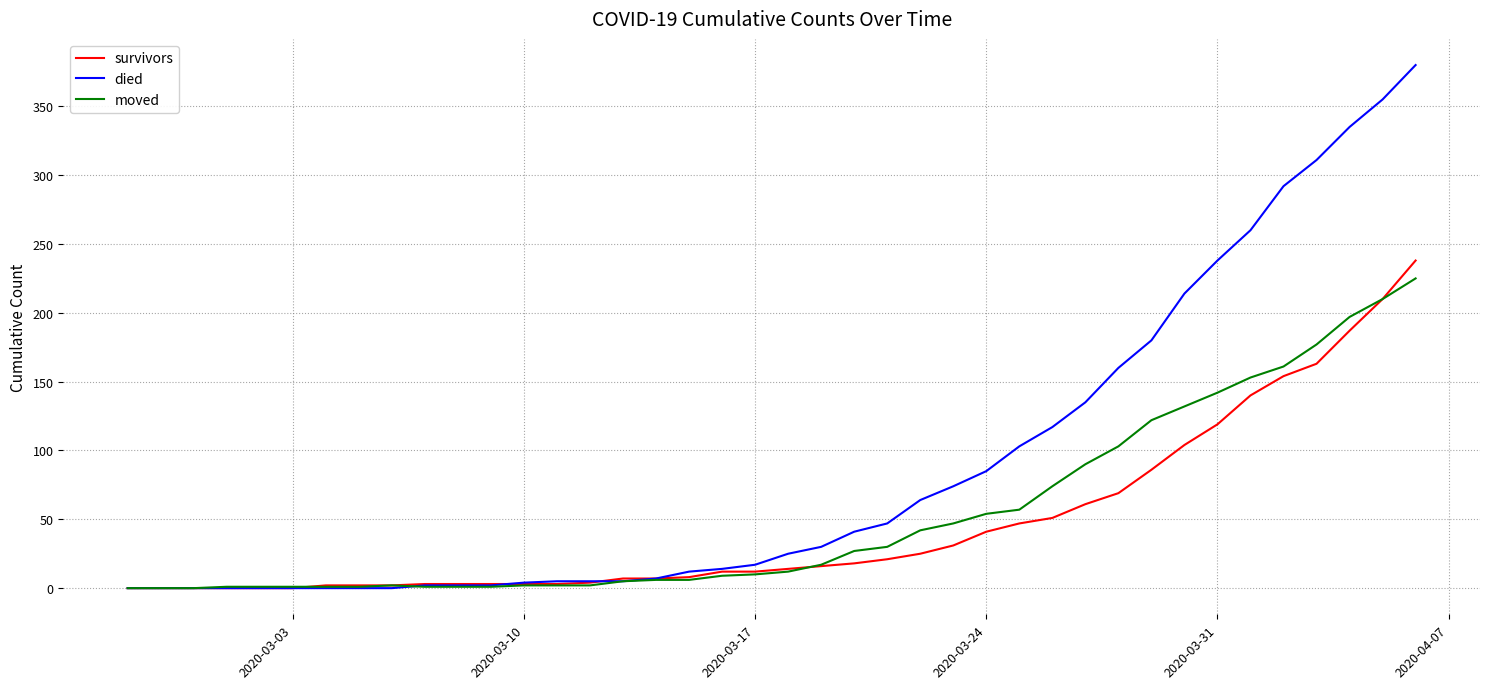

Which series has the largest total across all categories?

died